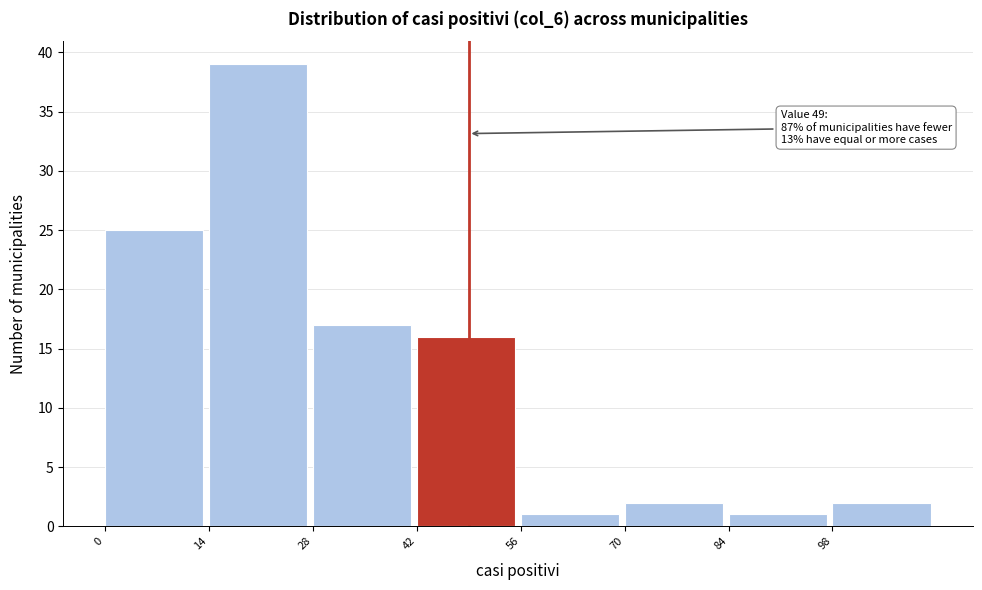

Over which range of the x-axis is the bar tallest?

14 to 28